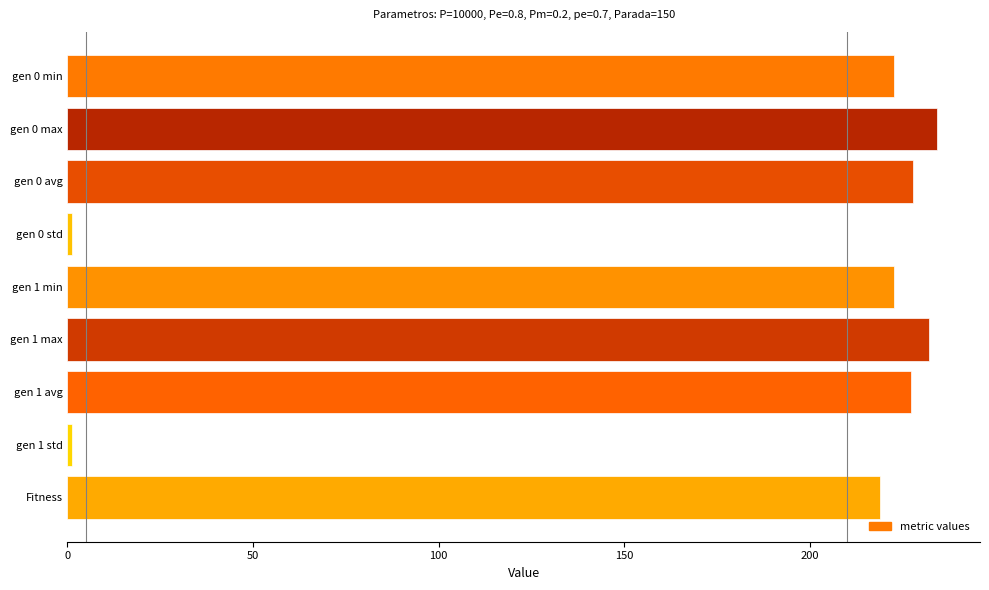

What is the label of the 5th bar from the top?

gen 1 min